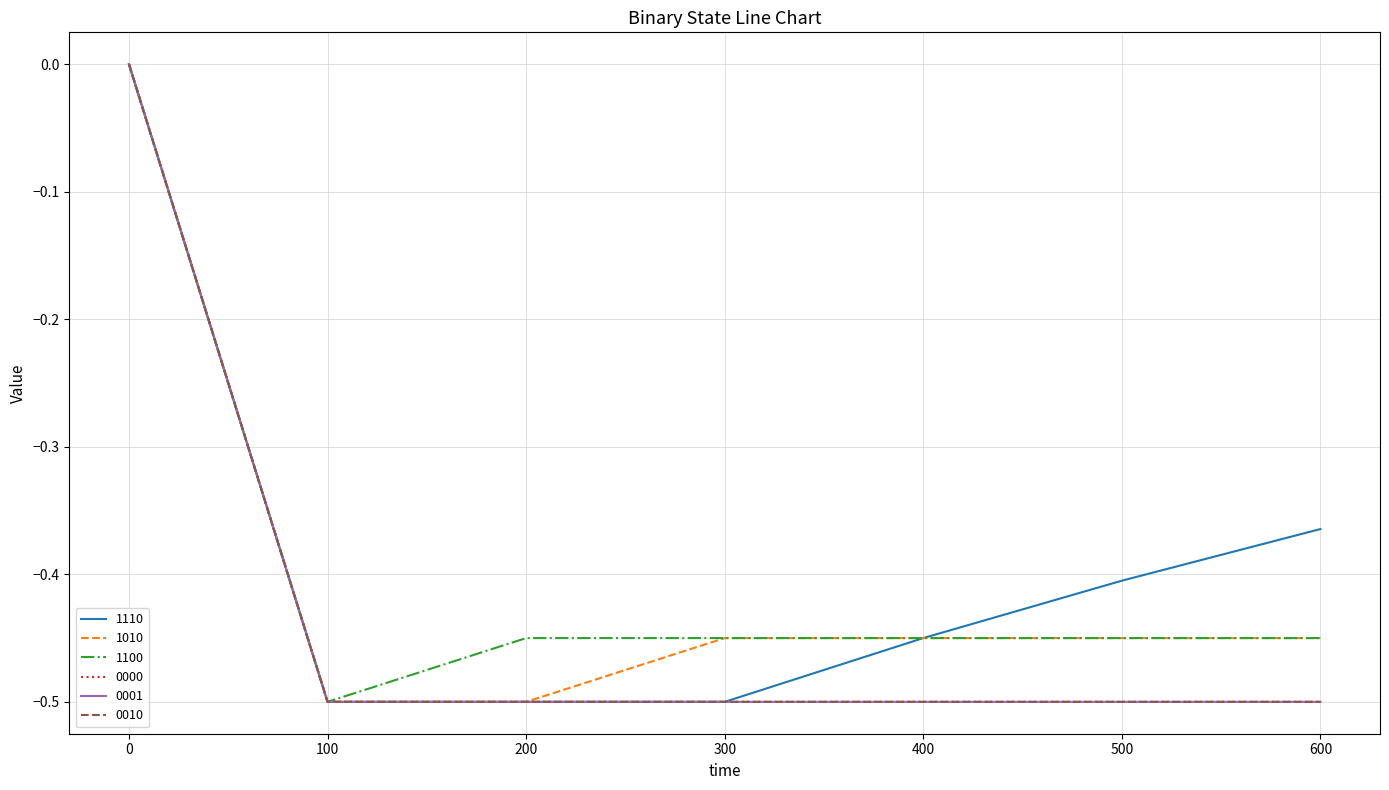

Is it true that 1100 equals -0.3 at 0?

False